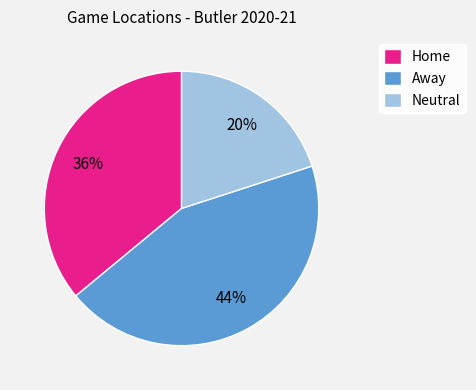

Which has a higher value, Away or Neutral?

Away